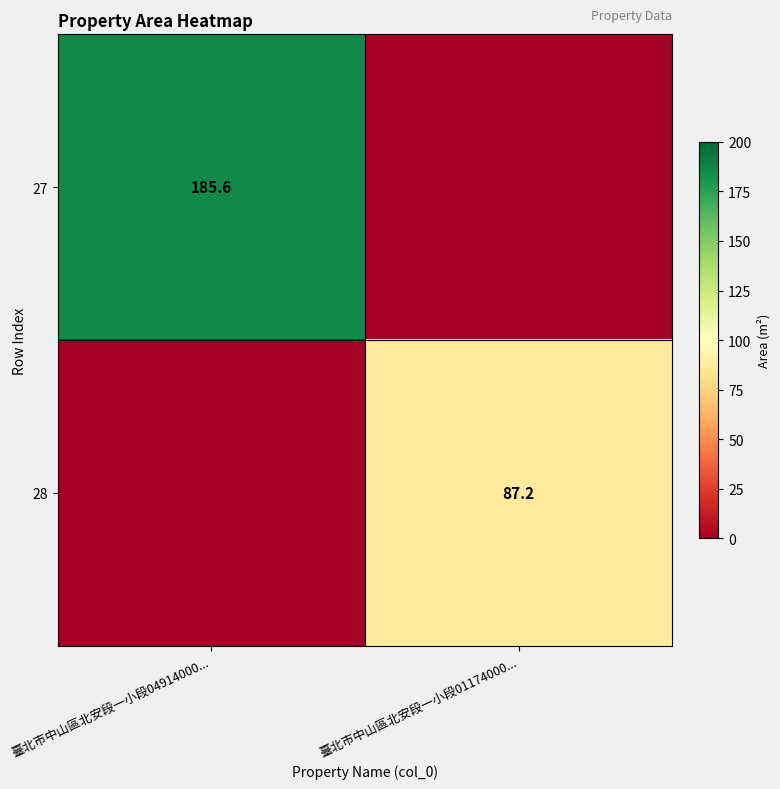

The value of 28 at 臺北市中山區北安段一小段01174000... is 87.2. True or false?

True